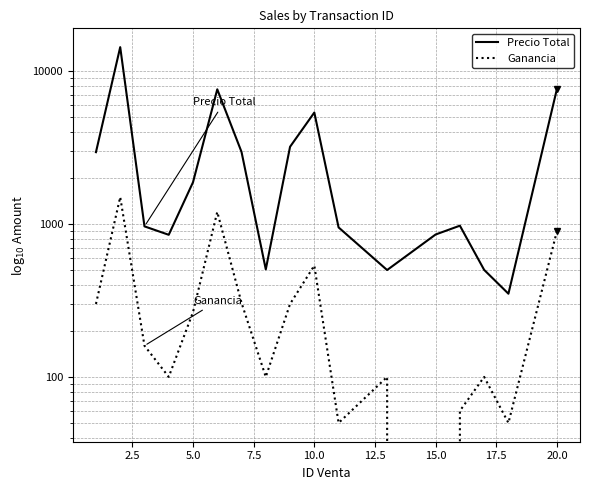

Is the value of Ganancia at 20.0 greater than the value of Precio Total at 20.0?

No